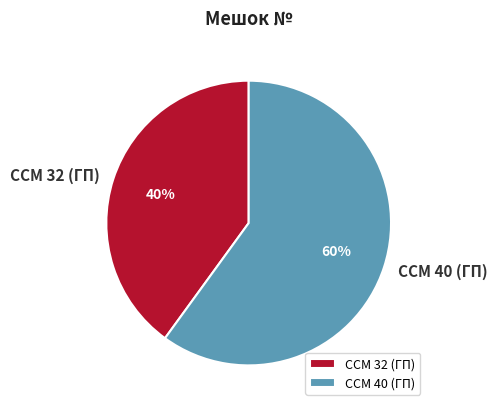

Combined, do CCM 32 (ГП) and CCM 40 (ГП) account for over 50%?

Yes